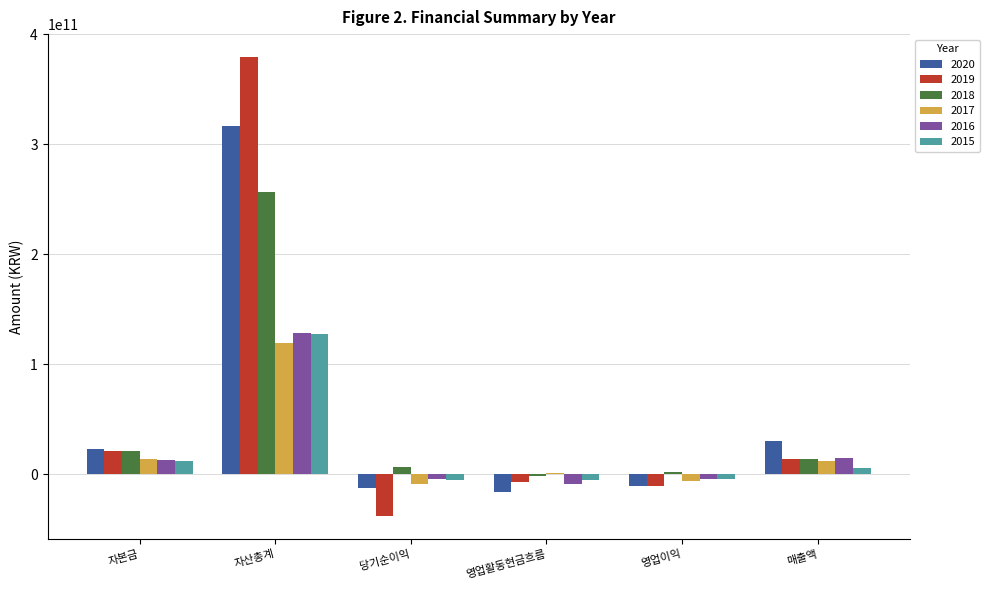

At which category is the sum across all series the highest?

자산총계